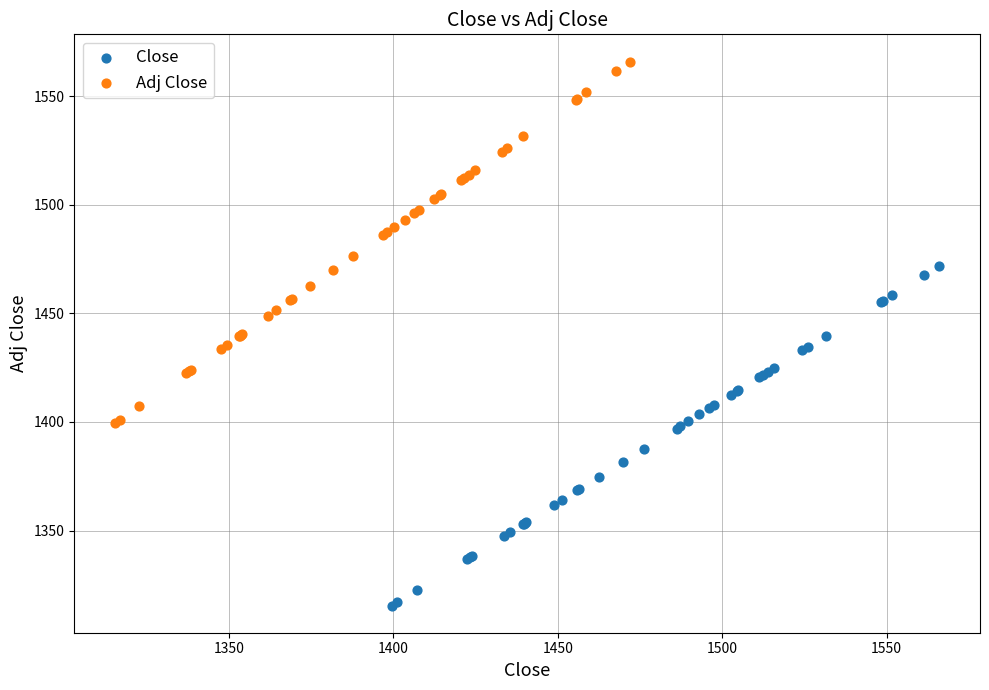

Which series has the largest Y range (max minus min)?

Adj Close